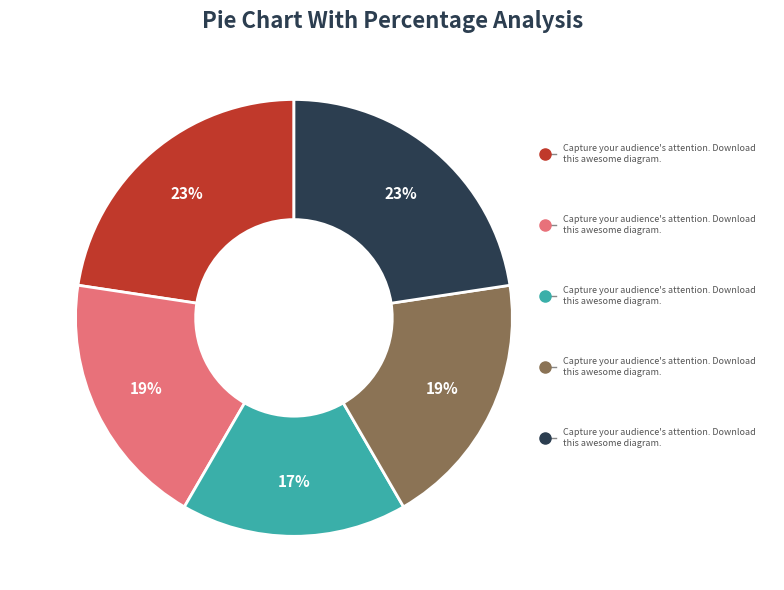

Does any single category account for the majority?

No